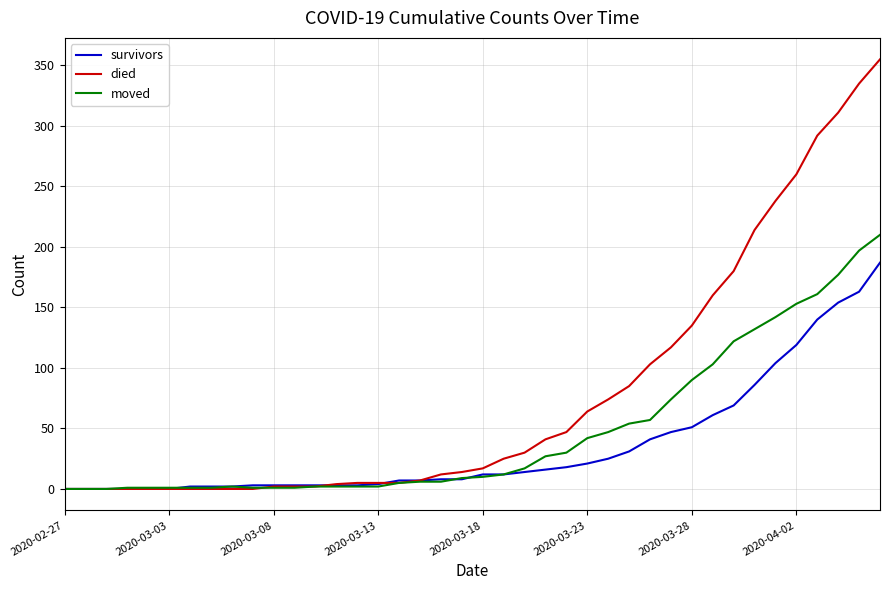

List the series in order of their overall mean, highest first.

died, moved, survivors